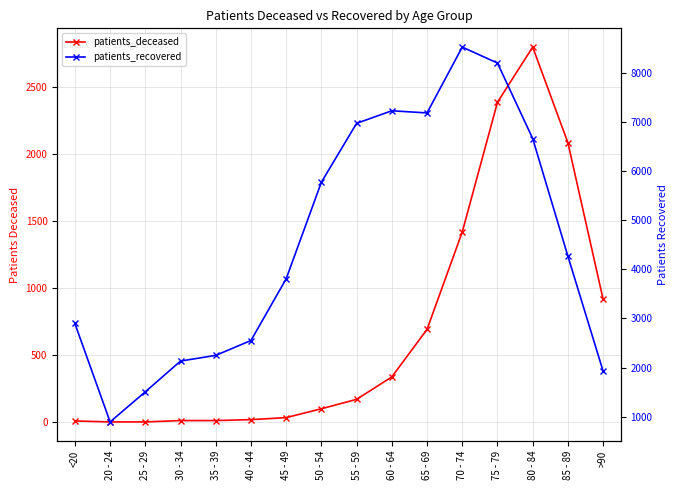

Which series changed the most between 25 - 29 and 50 - 54?

patients_recovered